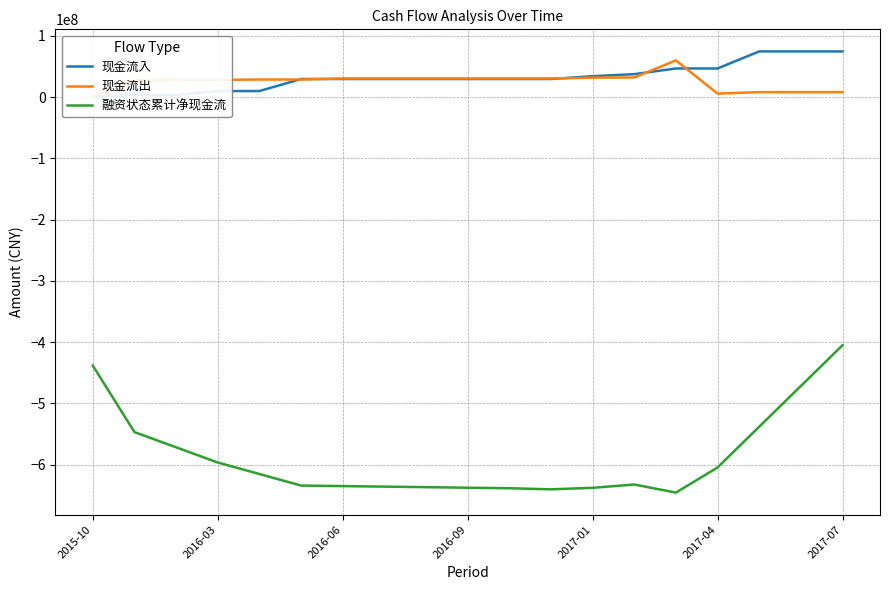

What is the maximum value for 融资状态累计净现金流?

-404970666